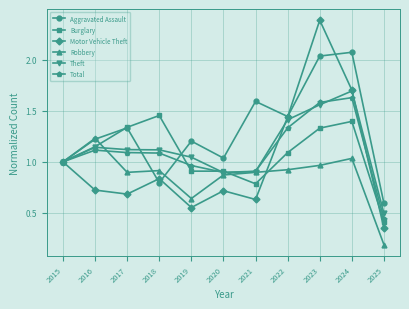

How many interior local peaks does the Aggravated Assault series have?

4